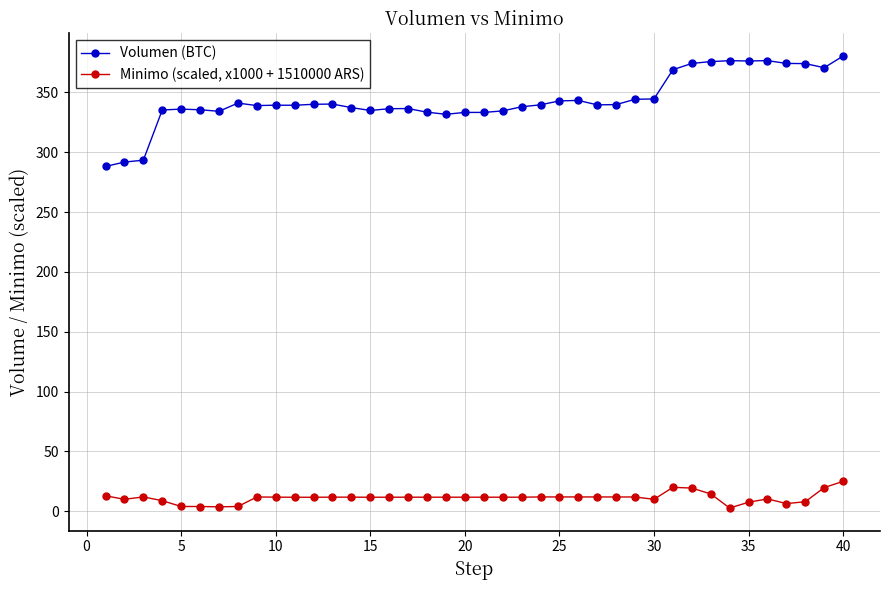

True or false: Minimo (scaled, x1000 + 1510000 ARS) has more than 0 points higher than both neighbors.

True